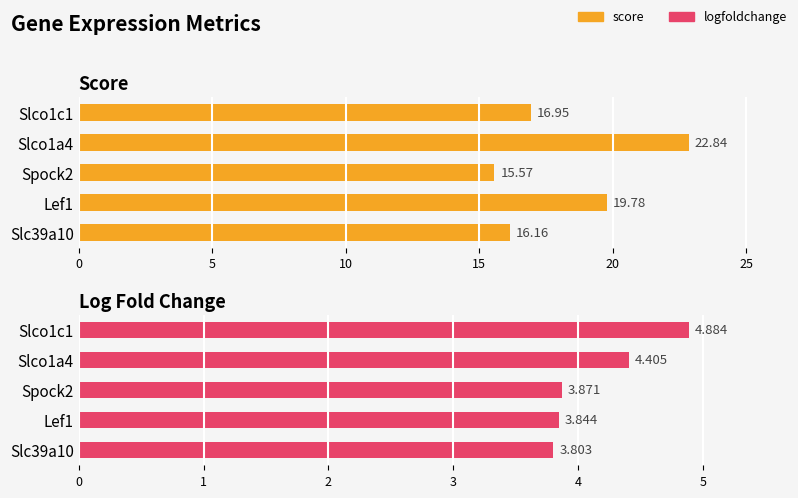

What is the difference between the maximum and second lowest values in the logfoldchange series?

1.0